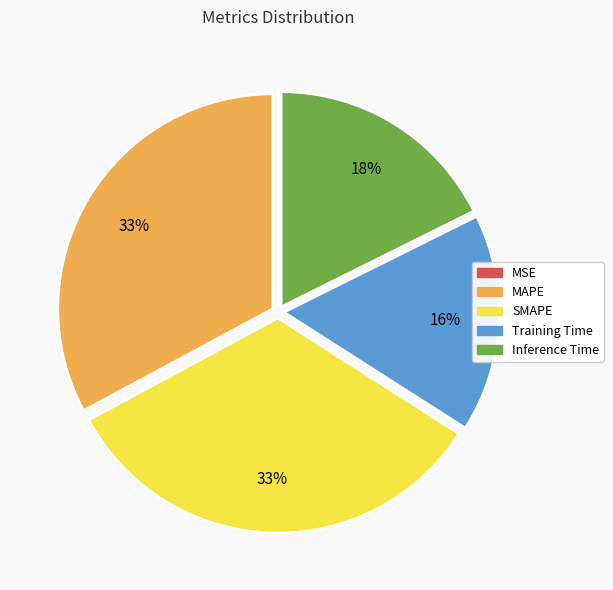

Combined, do Training Time and Inference Time account for over 50%?

No